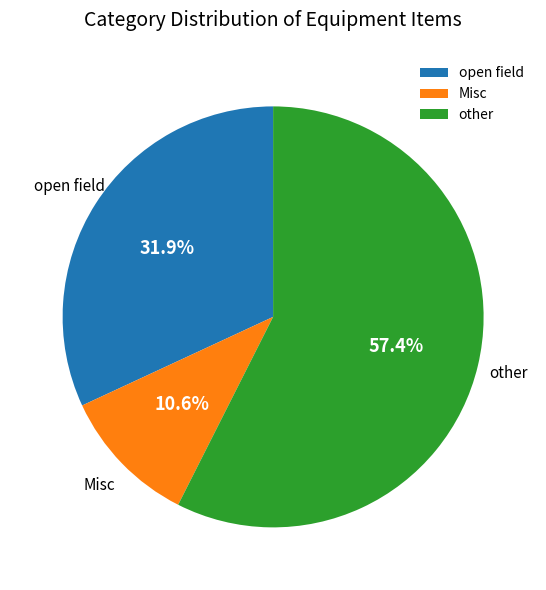

Count the number of slices in the pie.

3